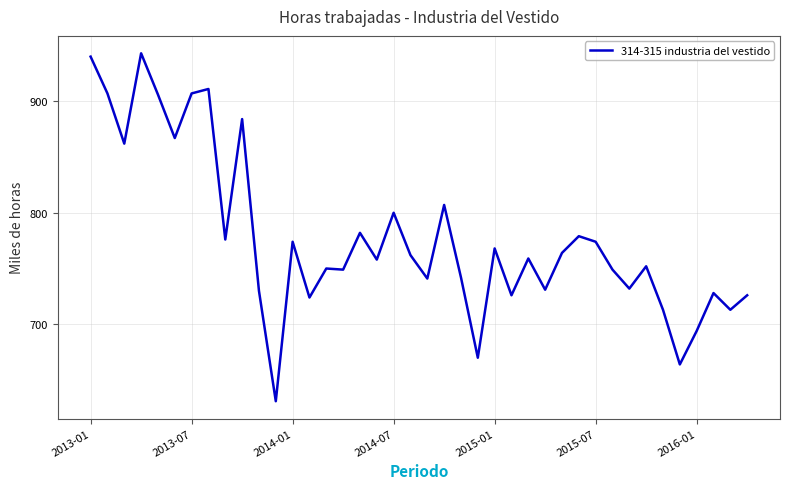

What is the average value?

777